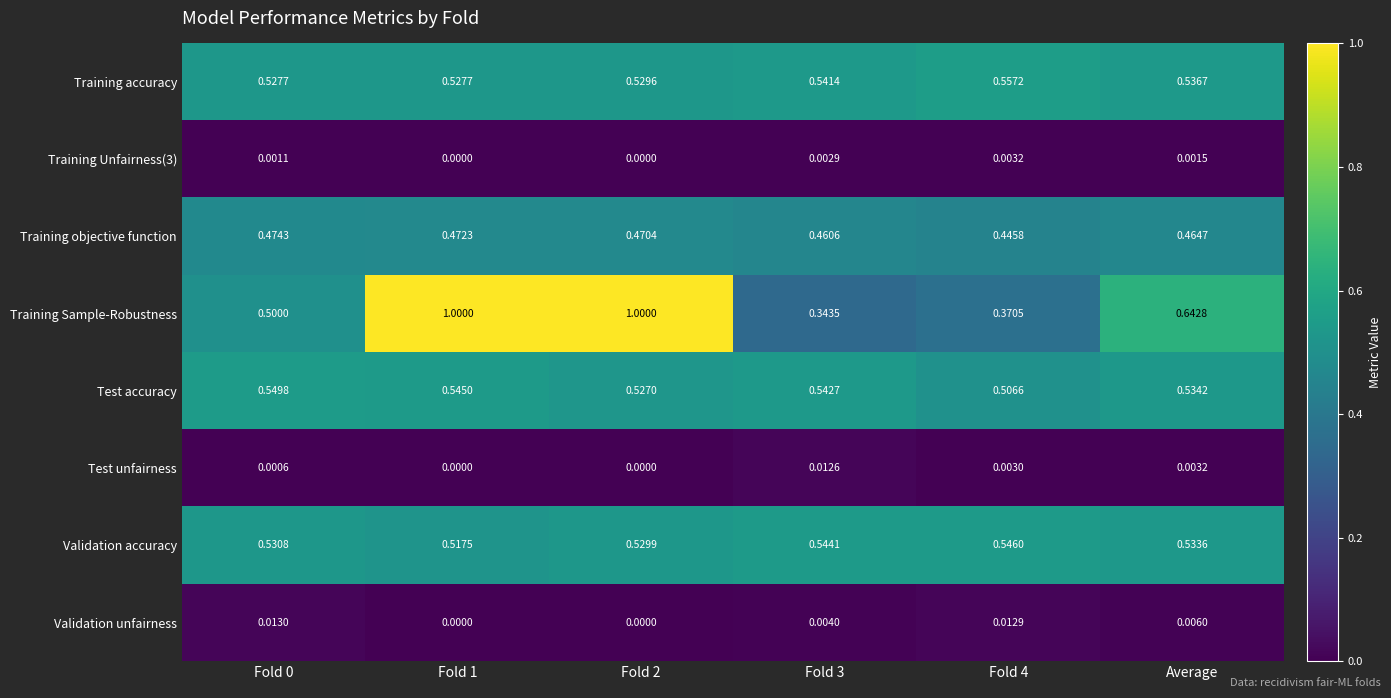

Is the value of Validation accuracy at Average greater than the value of Training Unfairness(3) at Fold 3?

Yes